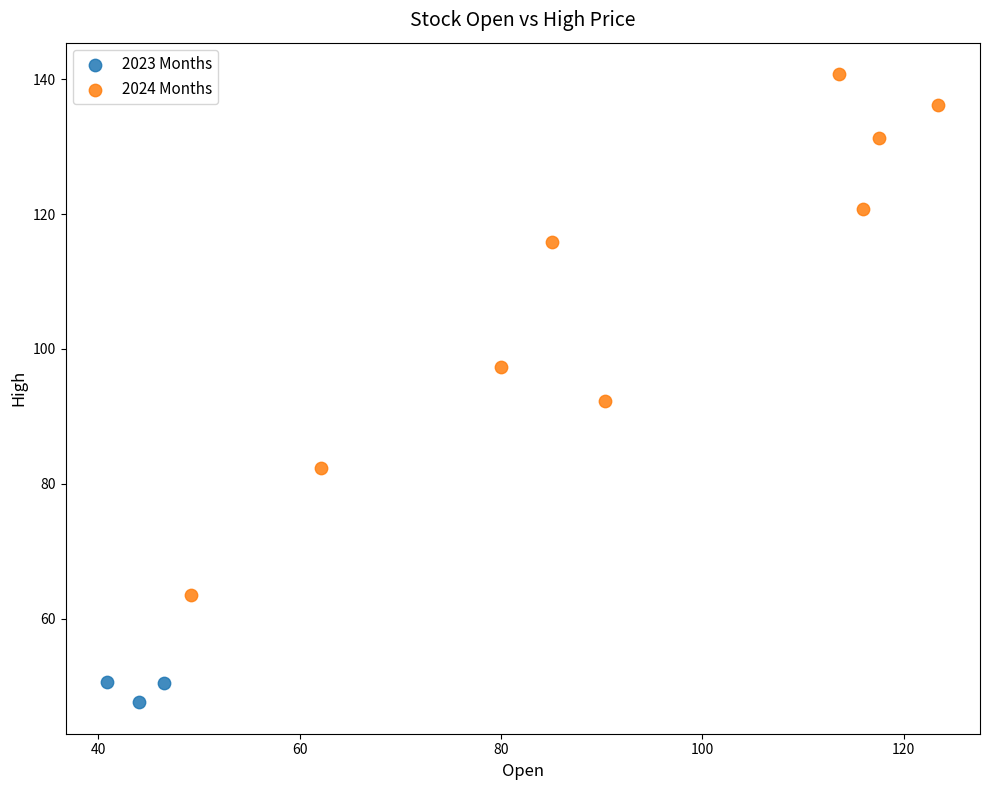

What are all the series names shown in the legend?

2023 Months, 2024 Months